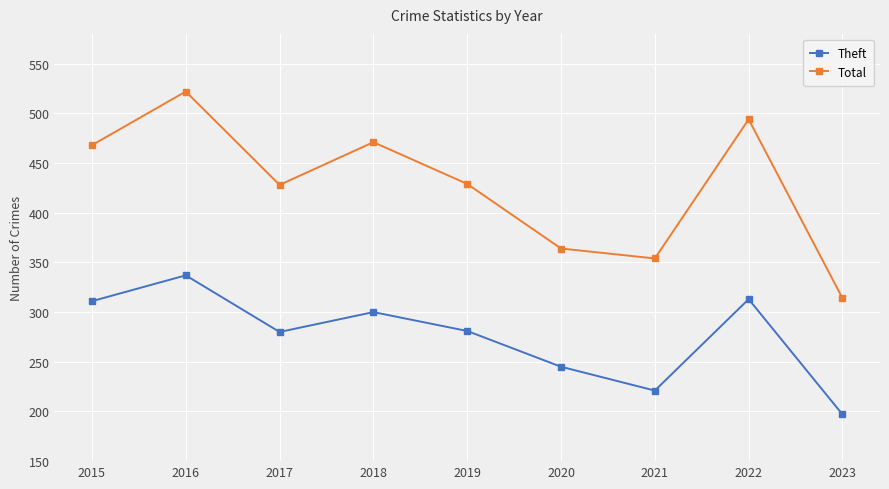

Rank the series at 2016 from highest to lowest value.

Total, Theft